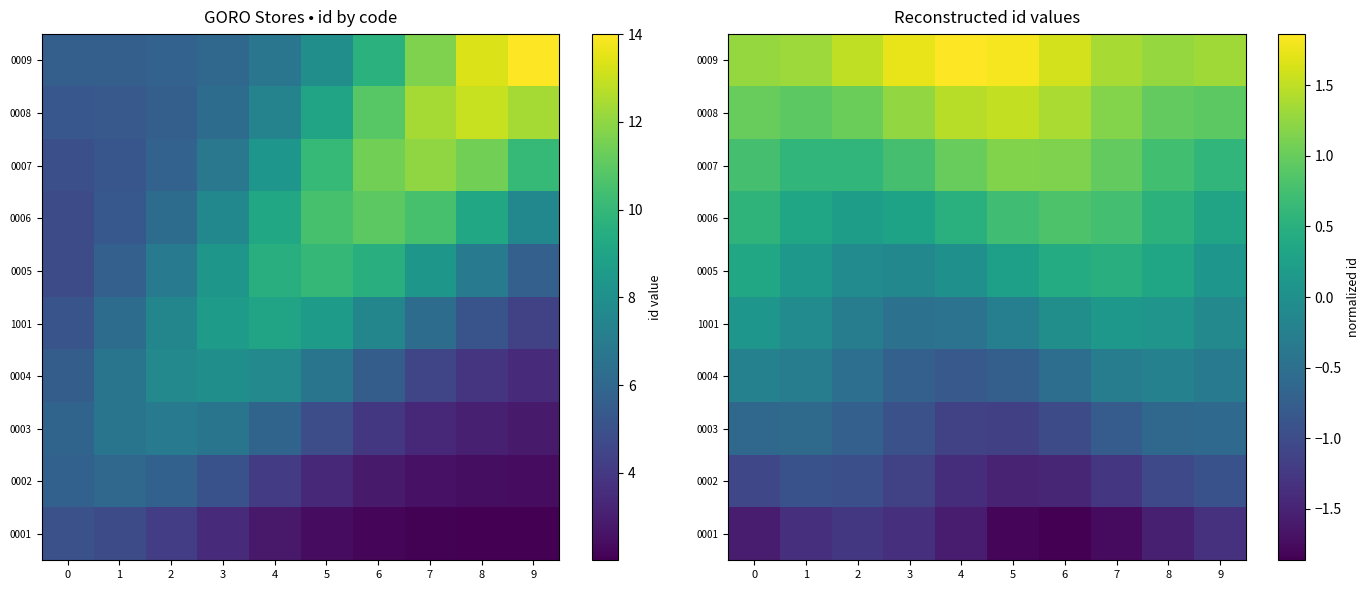

What is the total value across all series at 6?

0.5